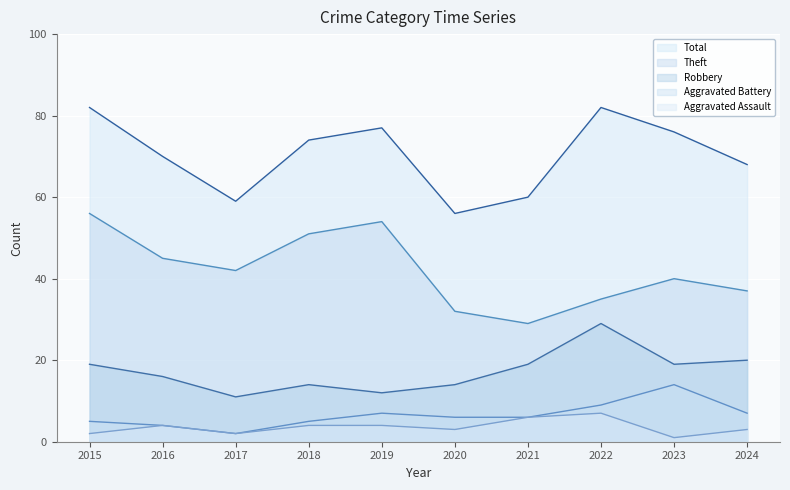

What is the total value across all series at 2019?

154